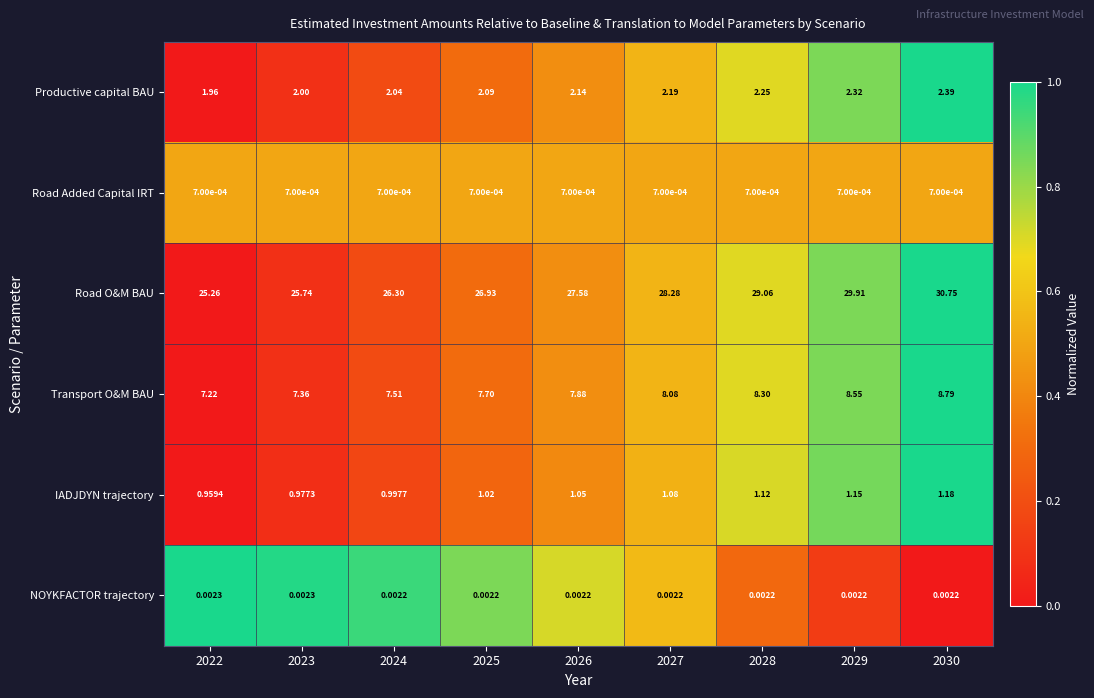

Is the value of Transport O&M BAU at 2022 greater than the value of IADJDYN trajectory at 2023?

Yes